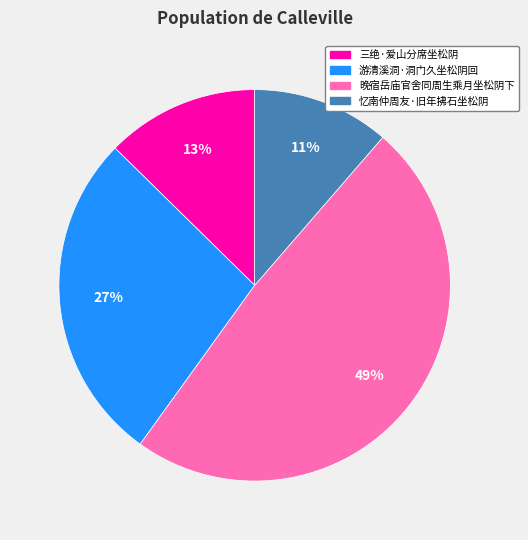

Which category has the smallest portion of the pie?

忆南仲周友·旧年拂石坐松阴